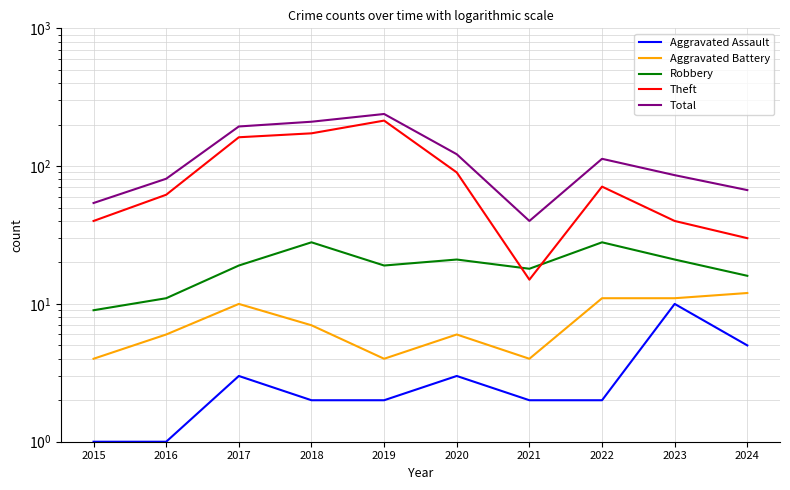

What is the sum of all Theft values?

897